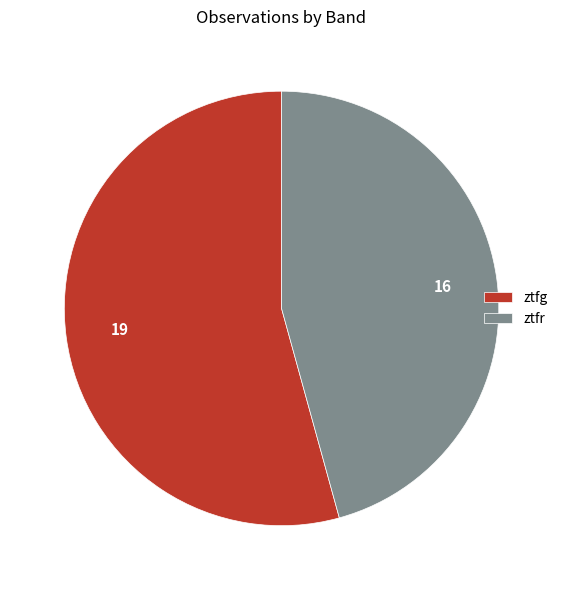

Which slice is the largest?

ztfg